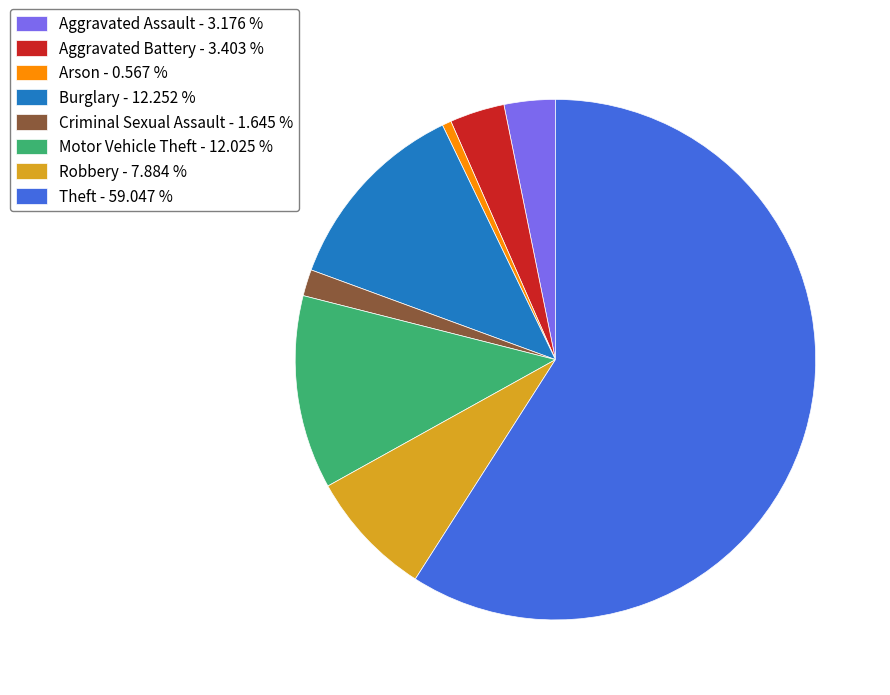

Is it true that Aggravated Assault is 12% of the pie?

False